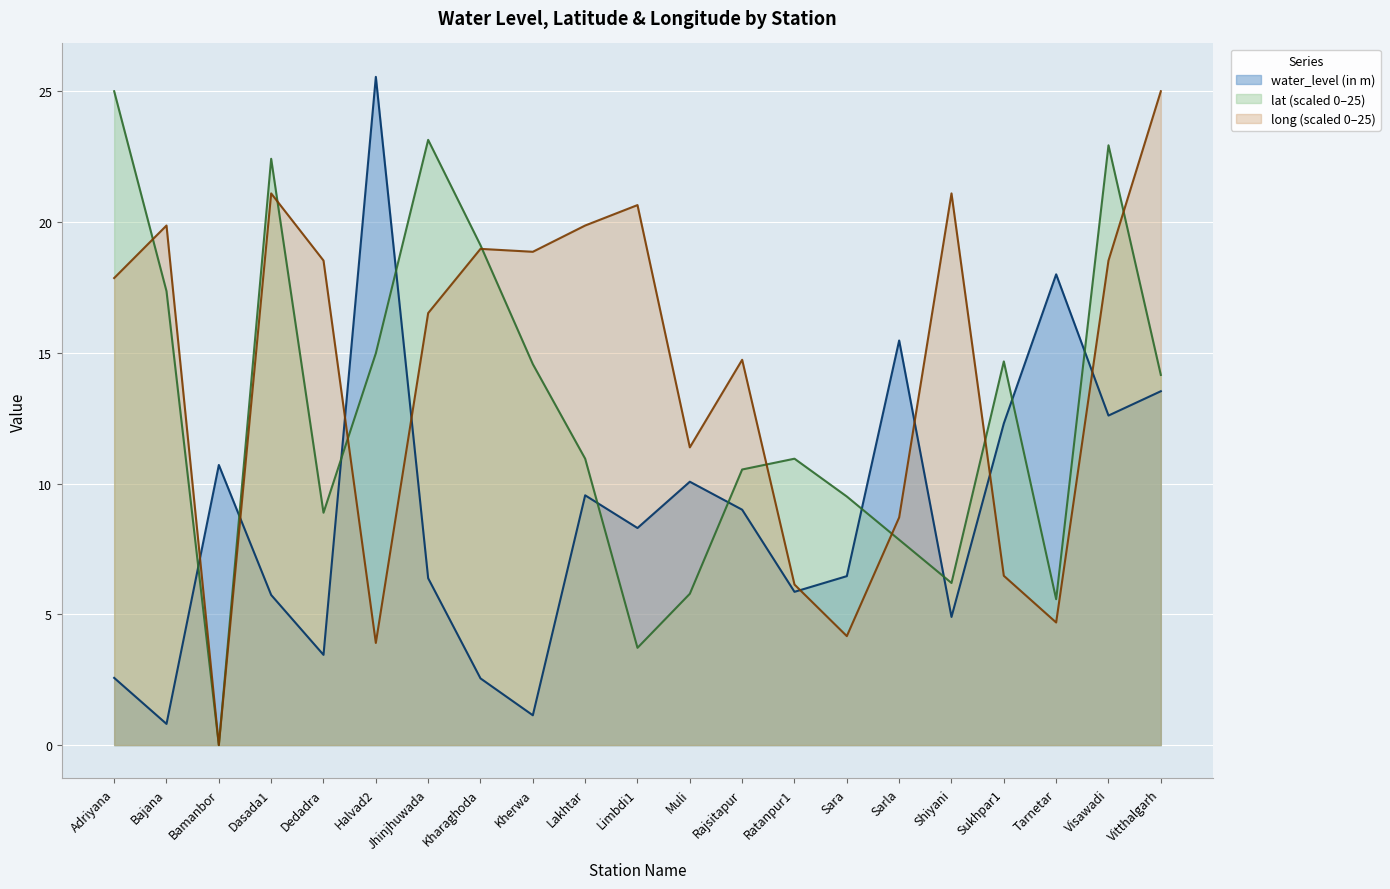

What is the average value of the lat series?

12.8